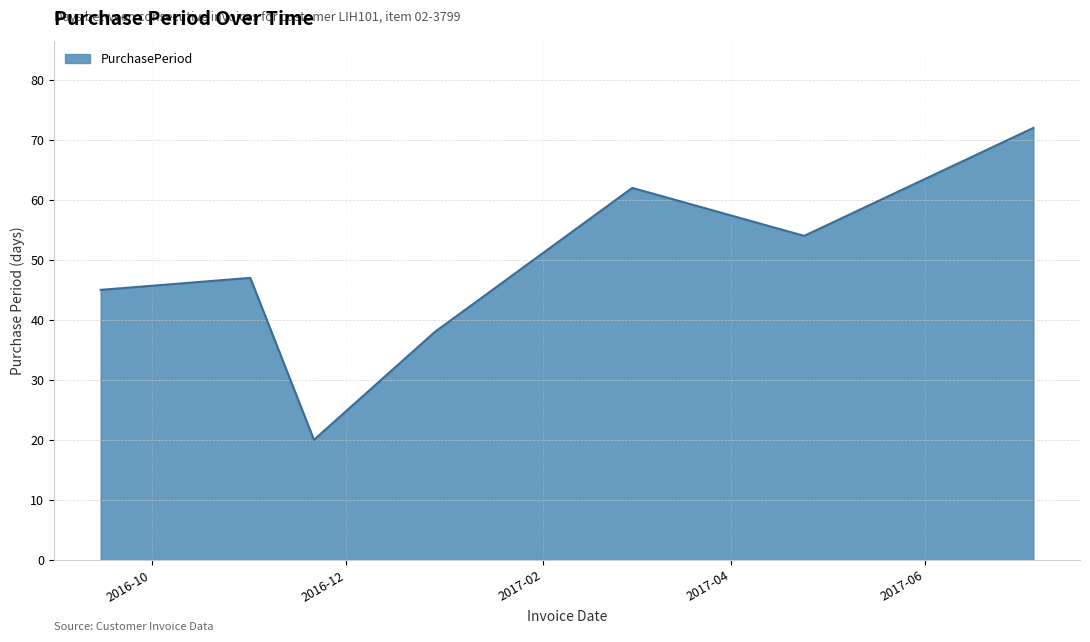

What is the average value?

48